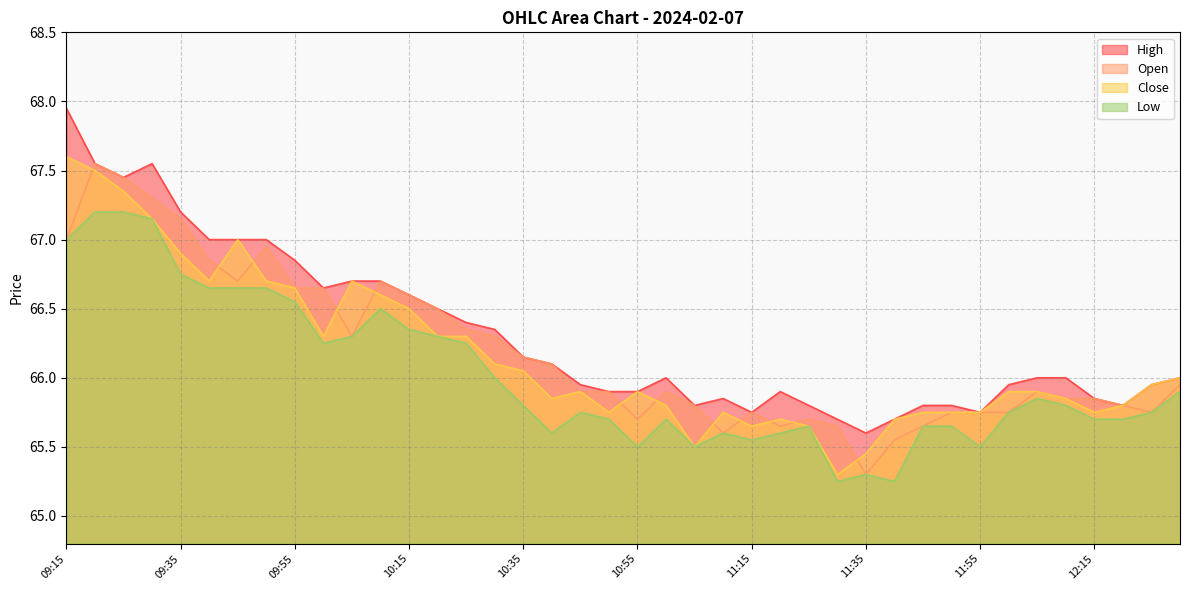

The value of Low at 11:35 is 65.3. True or false?

True